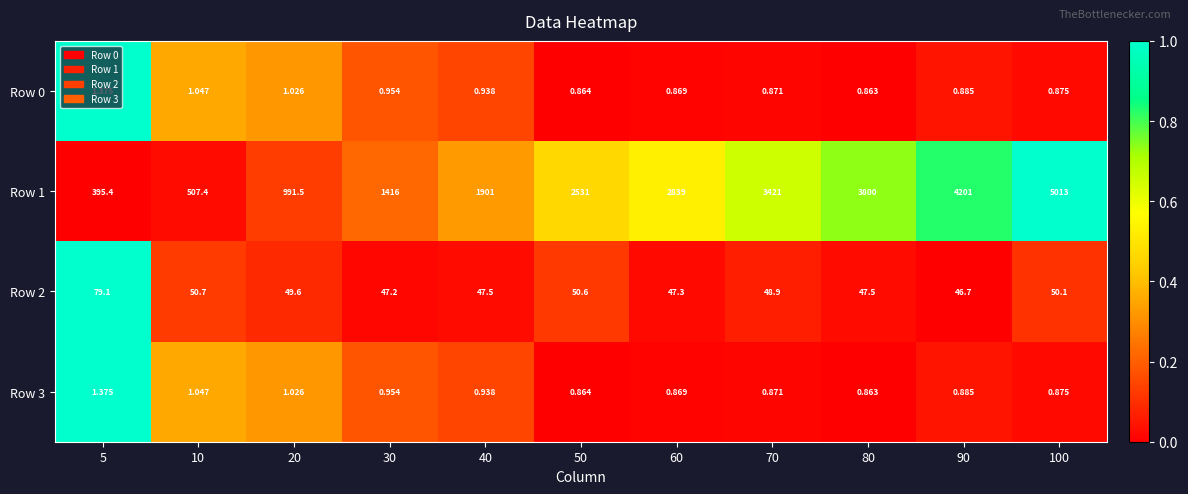

Is the value of Row 0 at 20 greater than the value of Row 1 at 70?

No